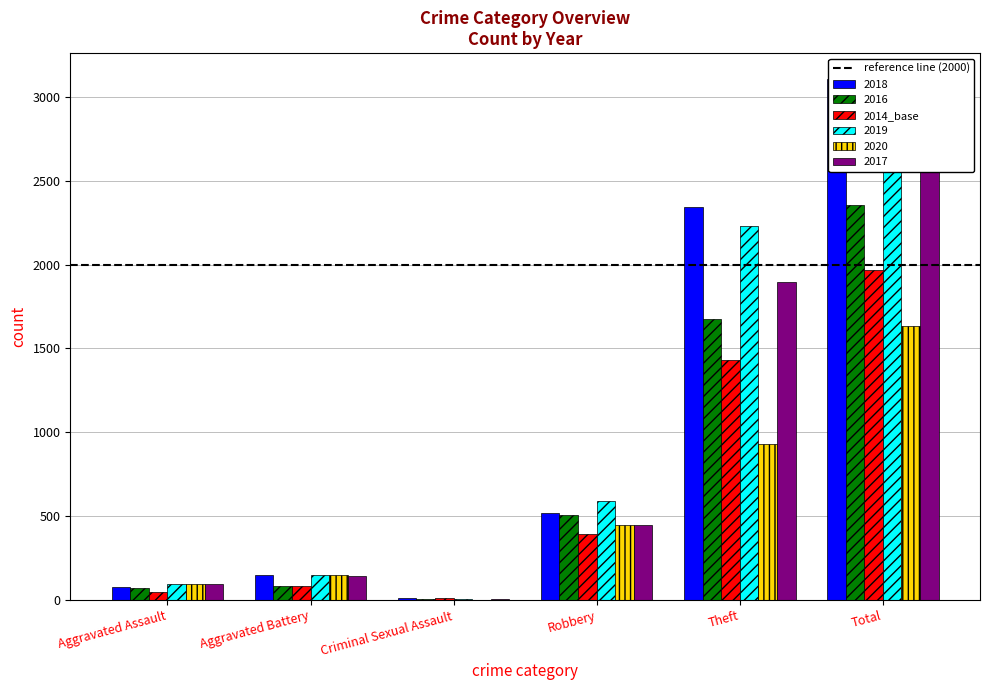

Is it true that 2014_base equals 12 at Criminal Sexual Assault?

True